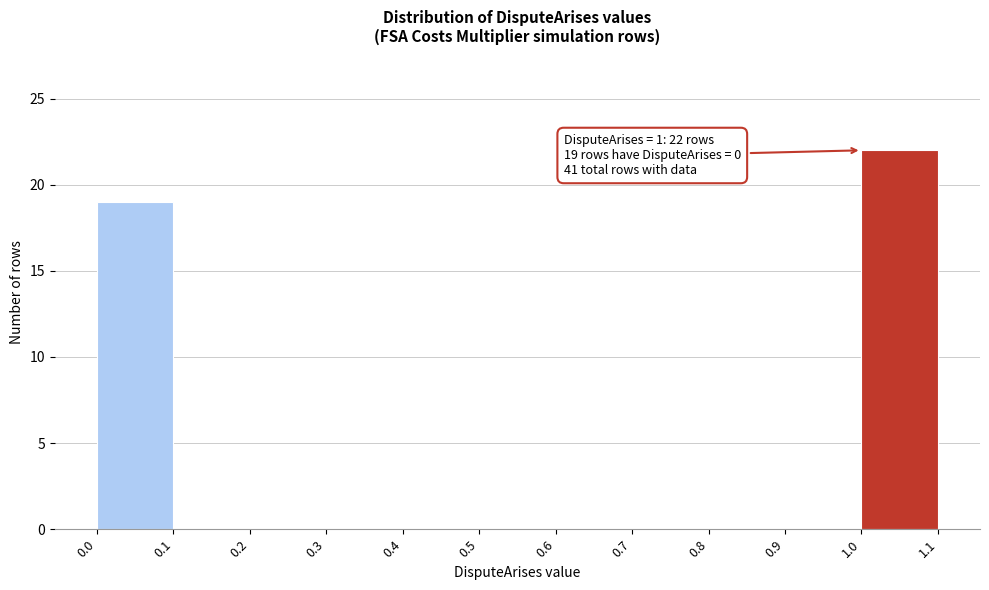

Over which range of the x-axis is the bar tallest?

1.0 to 1.1